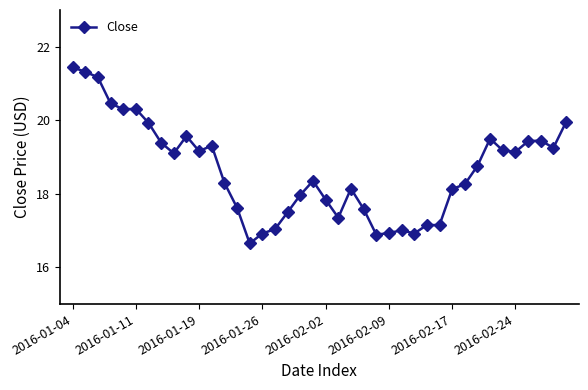

How many distinct data groups are displayed?

1